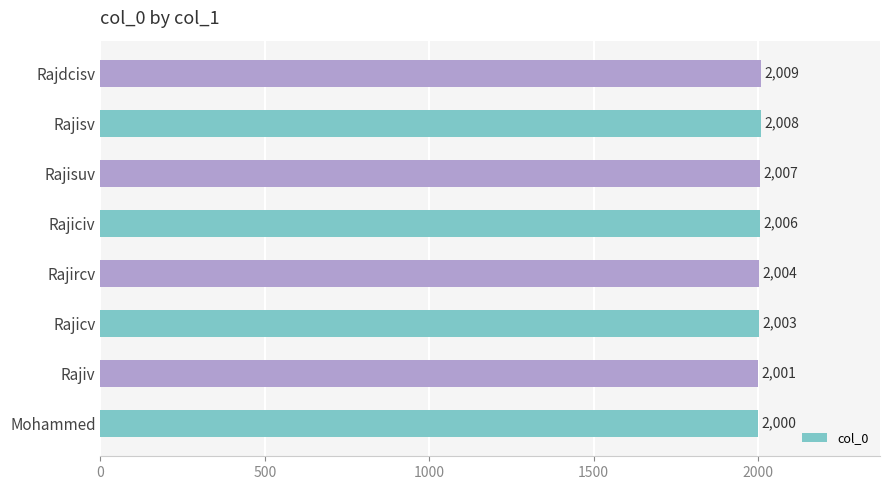

Is it true that the value at Rajircv is 2004?

True